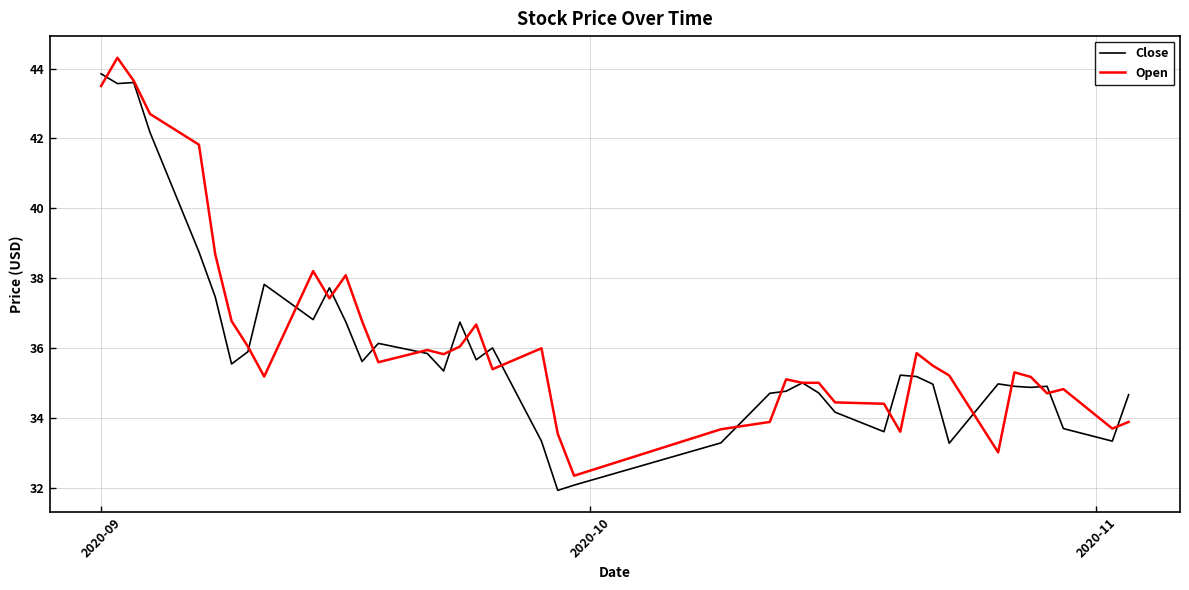

What is the maximum value shown in the chart?

44.3